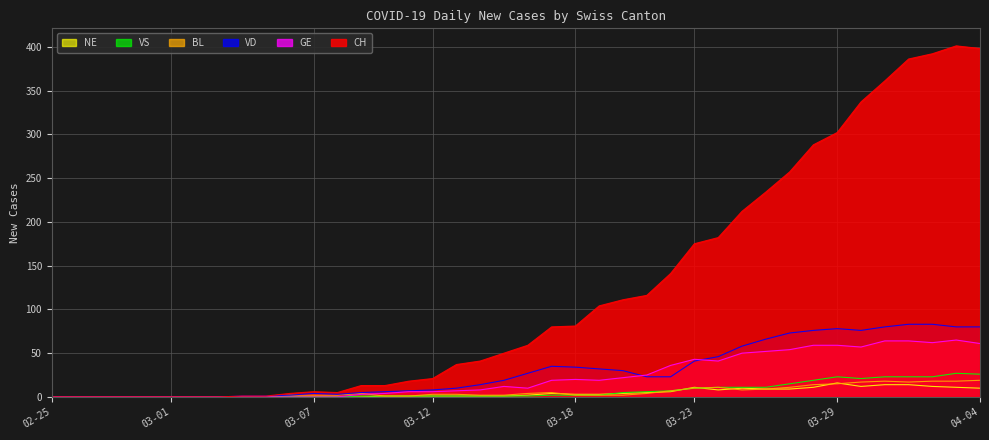

True or false: GE has a value of 20 at 03-18.

True